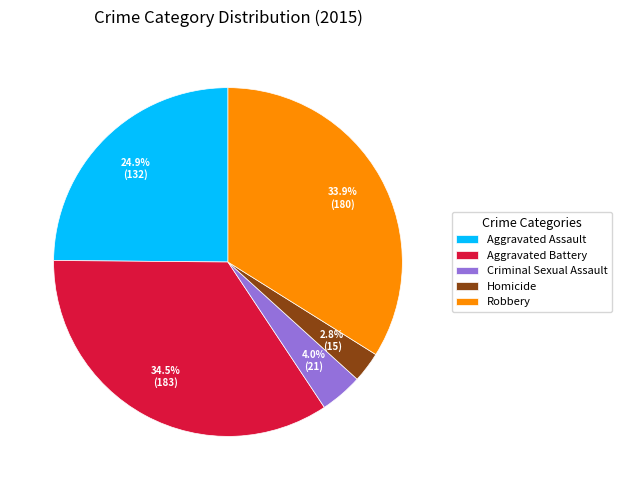

Does Aggravated Battery represent more than half of the total?

No